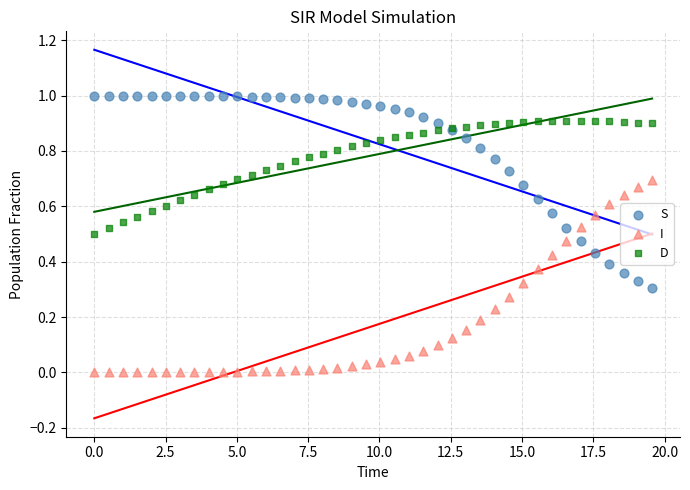

Which series reaches the maximum Y coordinate?

S